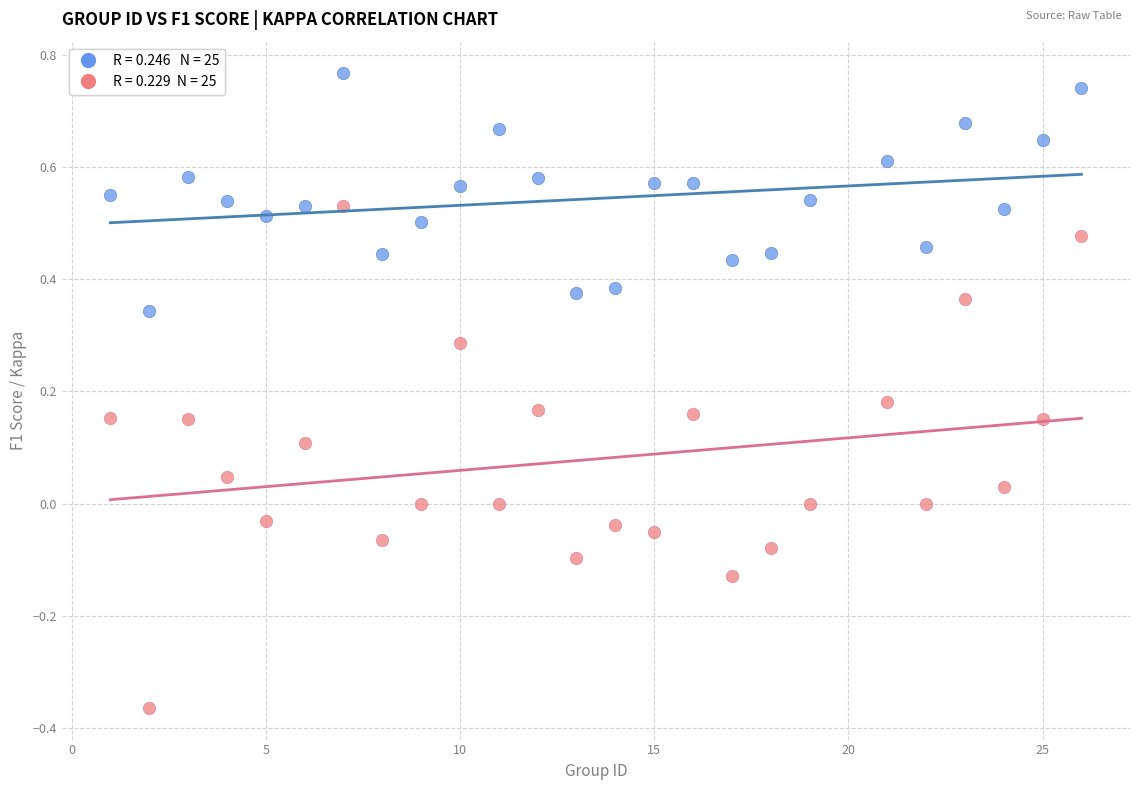

Across all data points, what is the range of X values (max minus min)?

25.0